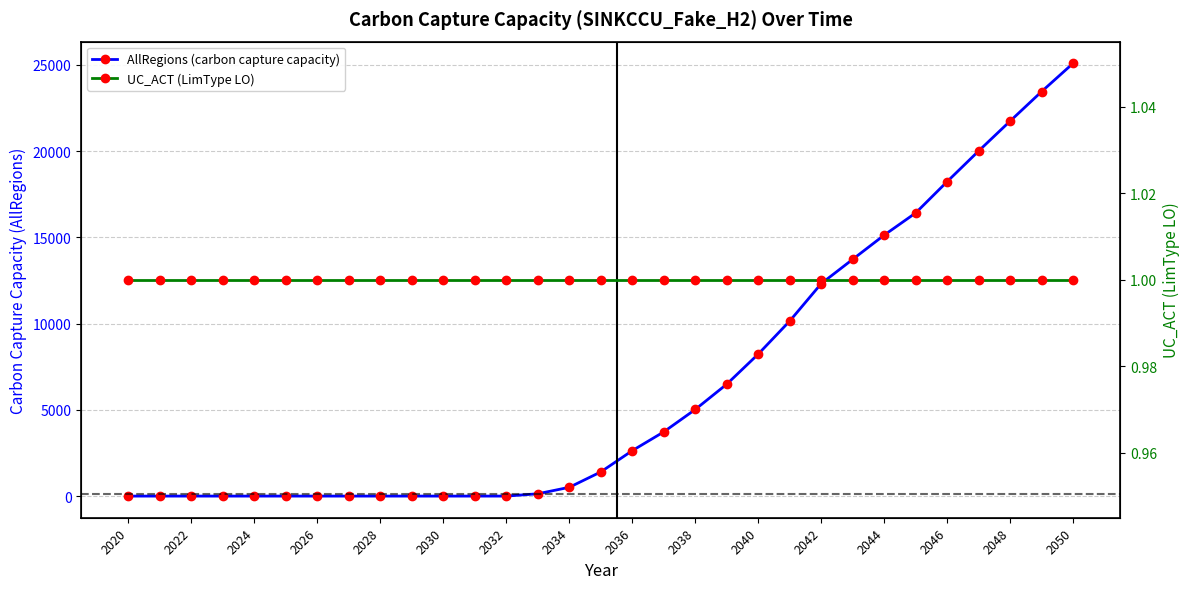

What is the greatest value displayed?

25100.6